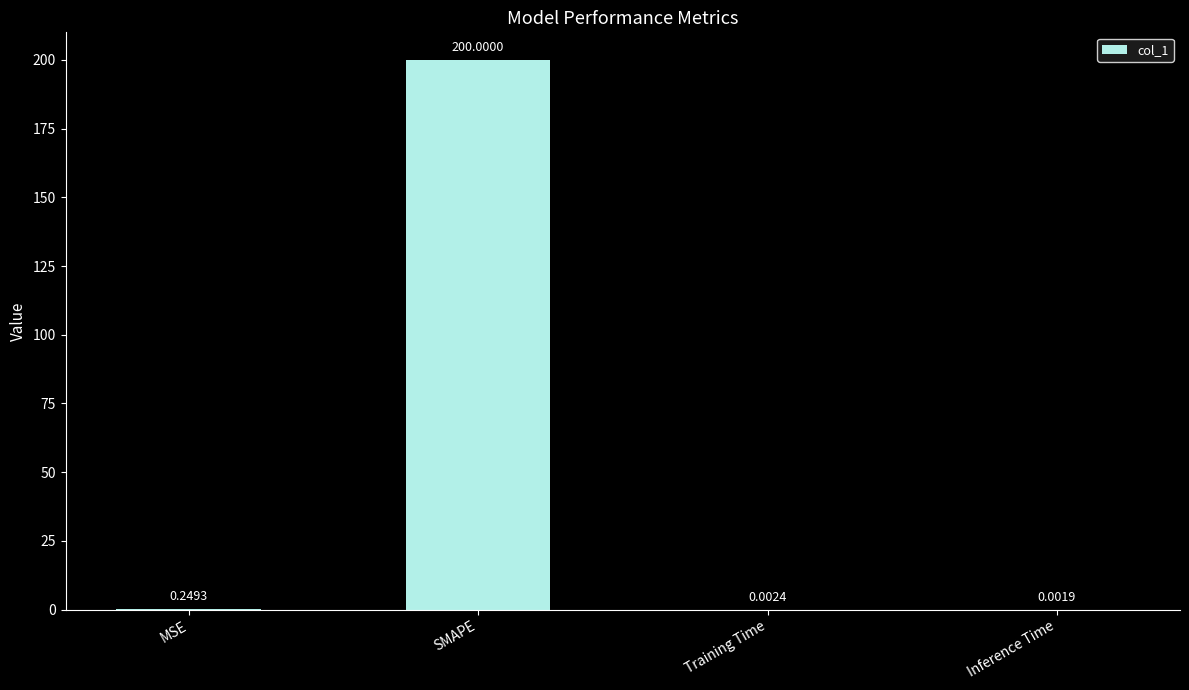

Read the value at SMAPE.

200.0